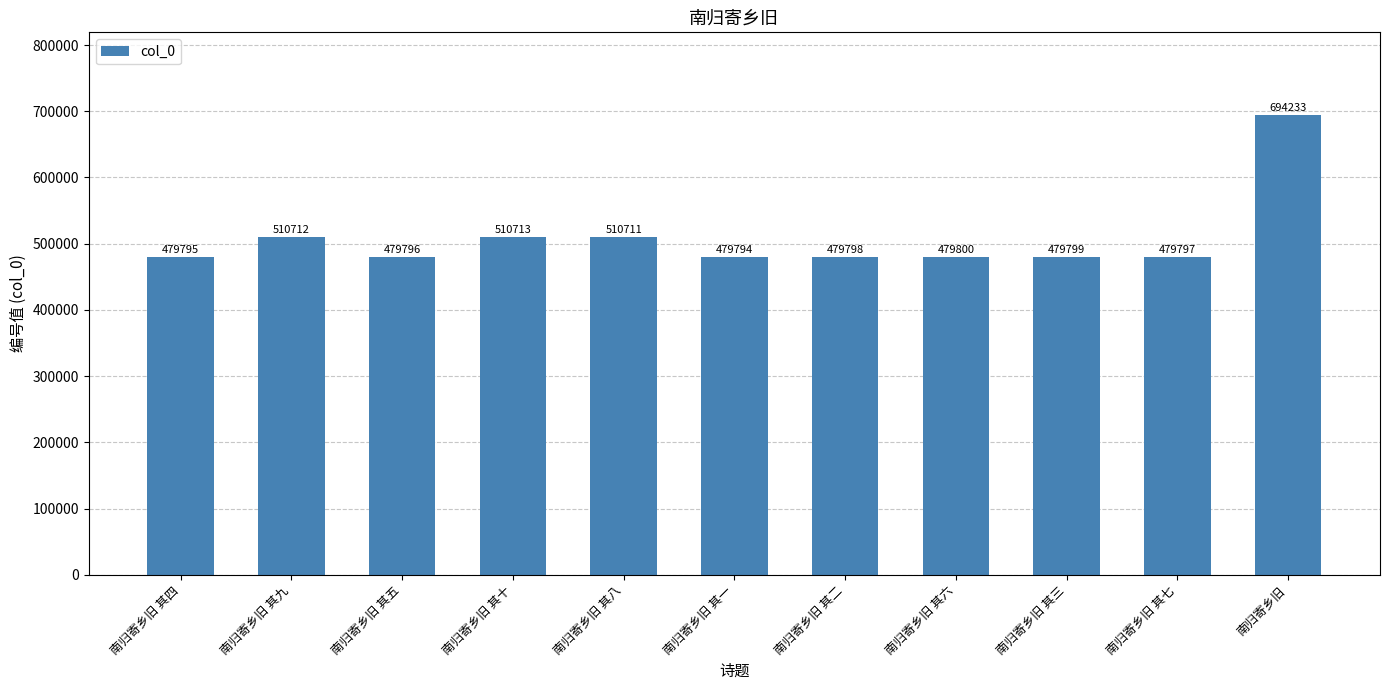

What is the difference between the maximum and minimum values?

214439